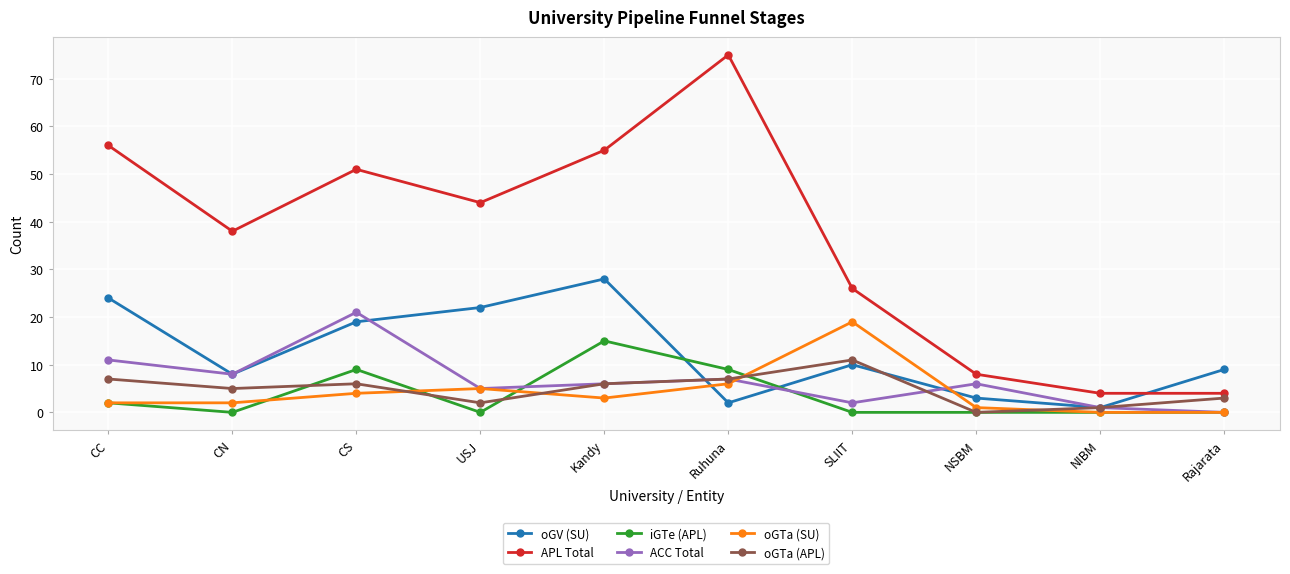

Reading right to left, list all the values displayed in this chart.

oGV (SU): Rajarata=9	NIBM=1	NSBM=3	SLIIT=10	Ruhuna=2	Kandy=28	USJ=22	CS=19	CN=8	CC=24
APL Total: Rajarata=4	NIBM=4	NSBM=8	SLIIT=26	Ruhuna=75	Kandy=55	USJ=44	CS=51	CN=38	CC=56
iGTe (APL): Rajarata=0	NIBM=0	NSBM=0	SLIIT=0	Ruhuna=9	Kandy=15	USJ=0	CS=9	CN=0	CC=2
ACC Total: Rajarata=0	NIBM=1	NSBM=6	SLIIT=2	Ruhuna=7	Kandy=6	USJ=5	CS=21	CN=8	CC=11
oGTa (SU): Rajarata=0	NIBM=0	NSBM=1	SLIIT=19	Ruhuna=6	Kandy=3	USJ=5	CS=4	CN=2	CC=2
oGTa (APL): Rajarata=3	NIBM=1	NSBM=0	SLIIT=11	Ruhuna=7	Kandy=6	USJ=2	CS=6	CN=5	CC=7